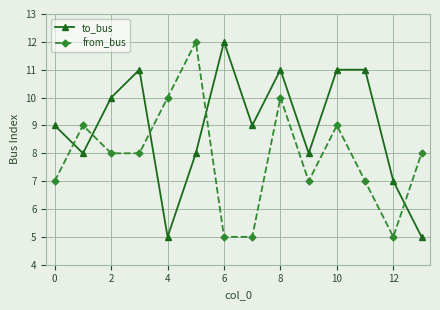

List the series in order of their overall mean, highest first.

to_bus, from_bus